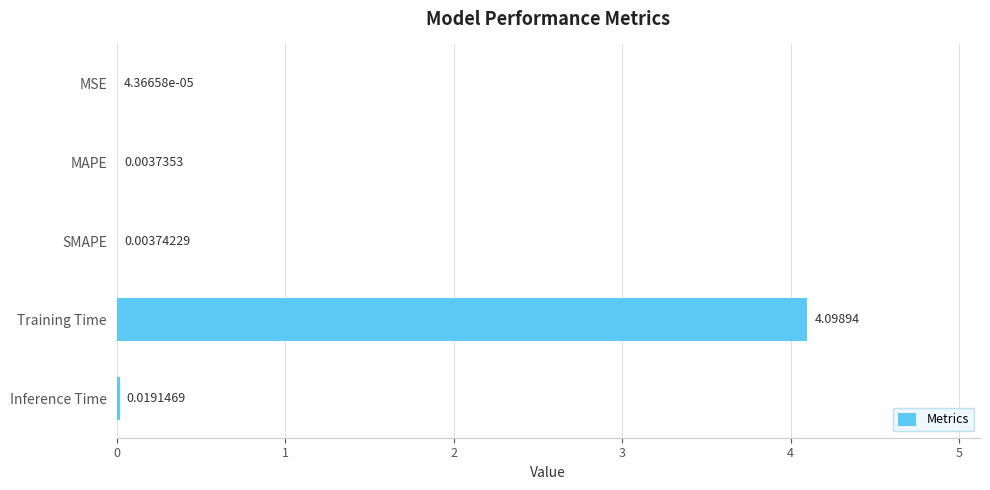

Where is the data nearest to the value 2?

Inference Time